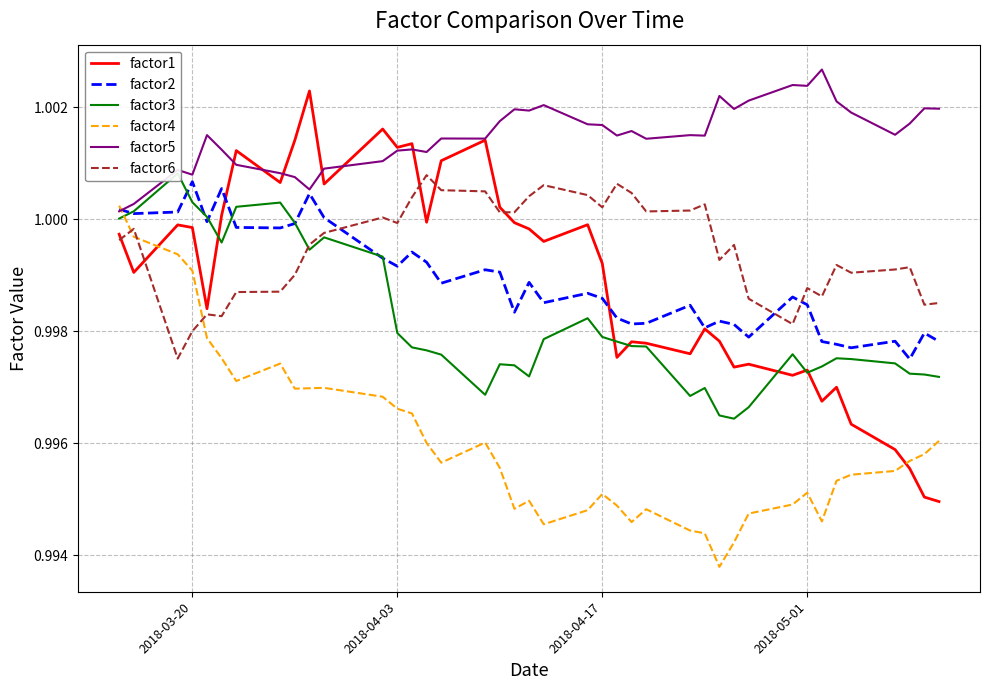

At how many categories does at least one series exceed 0?

40